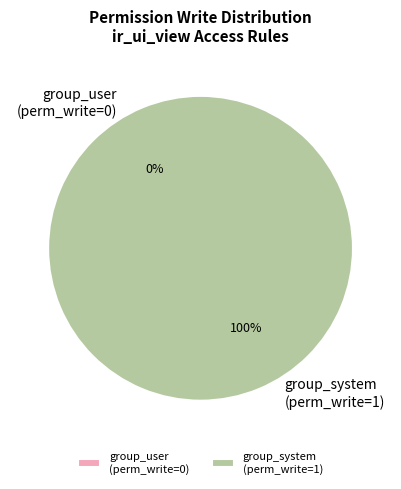

To the nearest percent, what is the average slice percentage?

50%